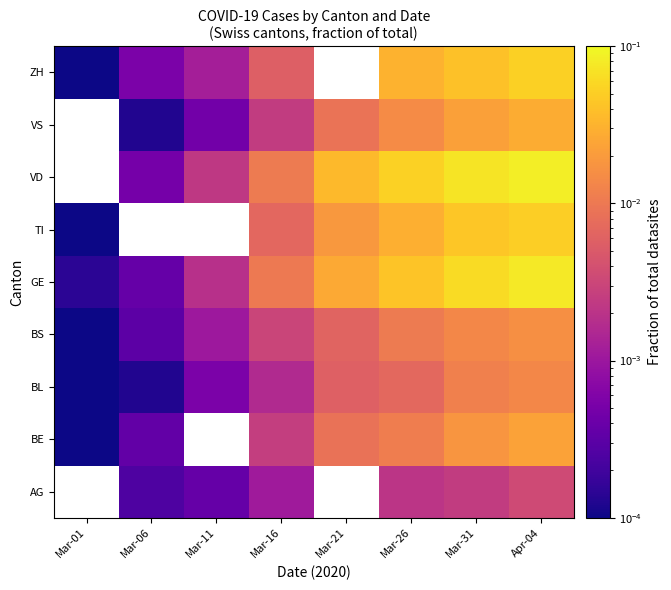

Which series has the largest range (max minus min)?

GE